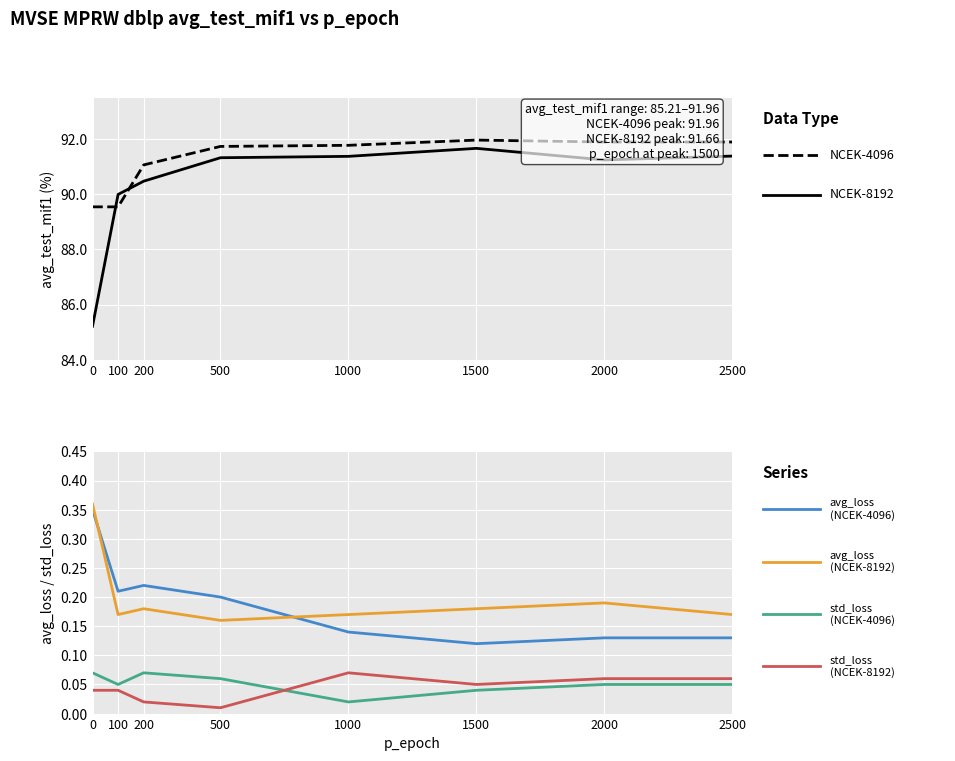

Rank the series at 1500 from highest to lowest value.

avg_test_mif1 (NCEK-4096), avg_test_mif1 (NCEK-8192), avg_loss (NCEK-8192), avg_loss (NCEK-4096), std_loss (NCEK-8192), std_loss (NCEK-4096)